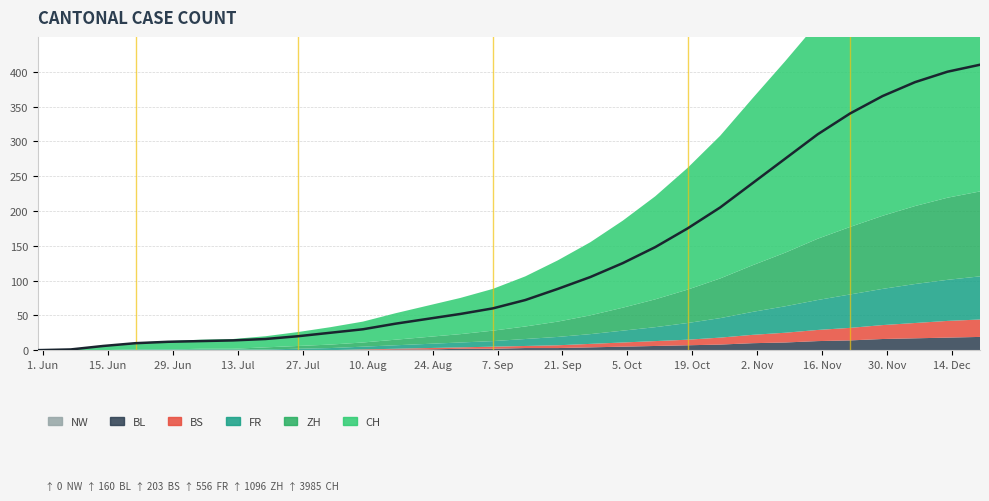

Rank the categories by BS value from highest to lowest.

2020-12-20, 2020-12-13, 2020-12-06, 2020-11-29, 2020-11-22, 2020-11-15, 2020-11-08, 2020-11-01, 2020-10-25, 2020-10-18, 2020-10-11, 2020-10-04, 2020-09-27, 2020-09-20, 2020-09-06, 2020-09-13, 2020-08-23, 2020-08-30, 2020-08-09, 2020-08-16, 2020-05-31, 2020-06-07, 2020-06-14, 2020-06-21, 2020-06-28, 2020-07-05, 2020-07-12, 2020-07-19, 2020-07-26, 2020-08-02